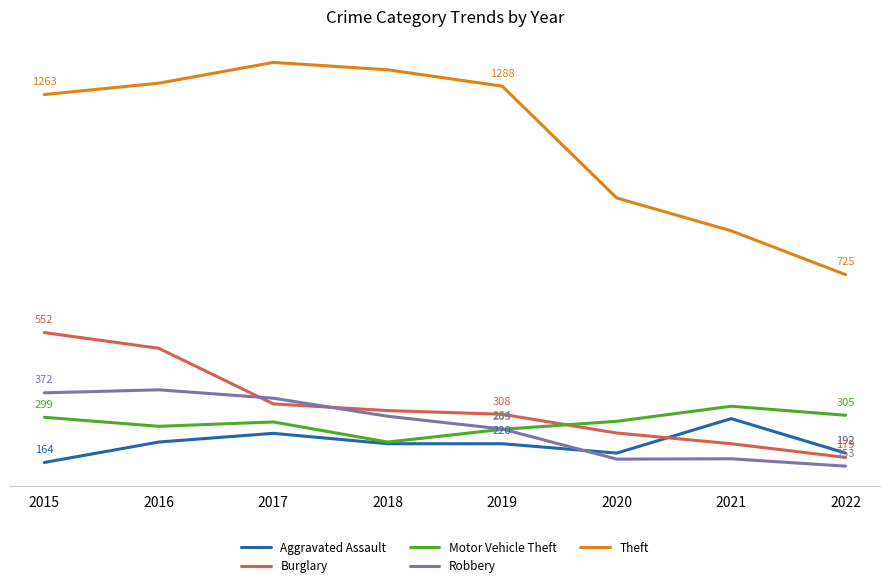

What are all the series names shown in the legend?

Aggravated Assault, Burglary, Motor Vehicle Theft, Robbery, Theft